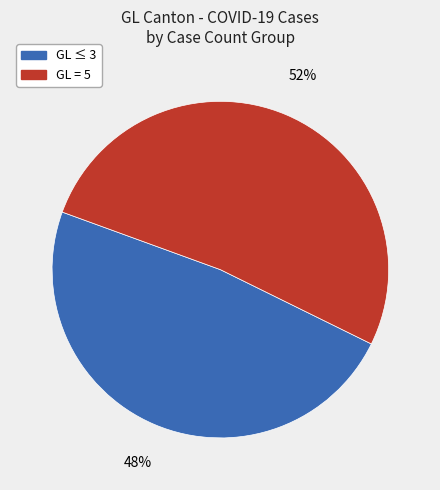

To the nearest percent, what is the average slice percentage?

50%